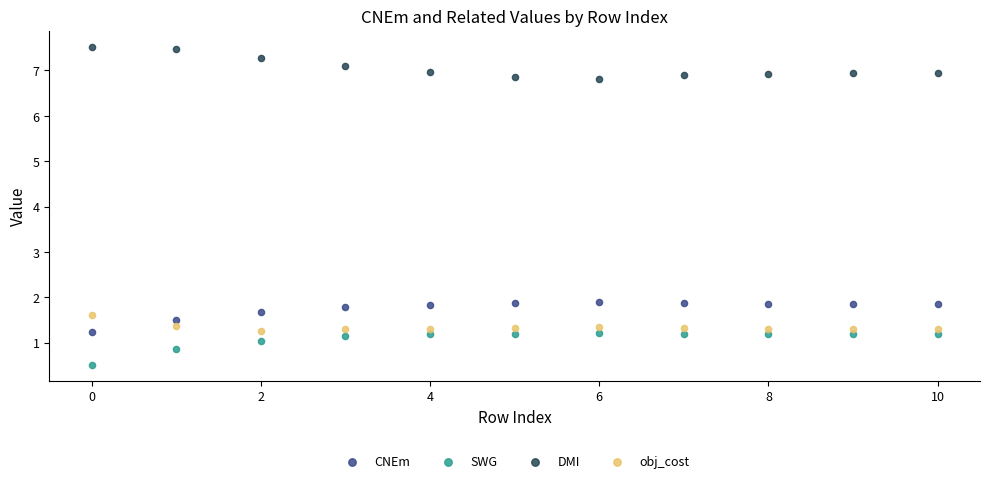

Across all data points, what is the range of Y values (max minus min)?

7.0